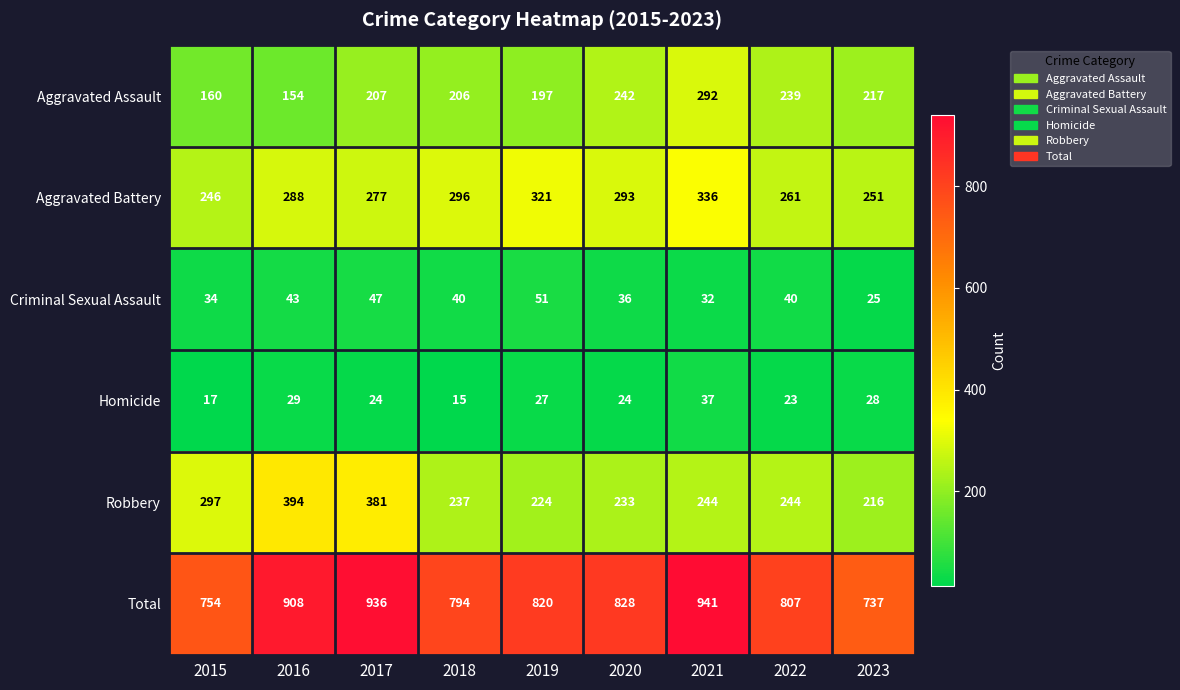

Is it true that Robbery equals 216 at 2023?

True